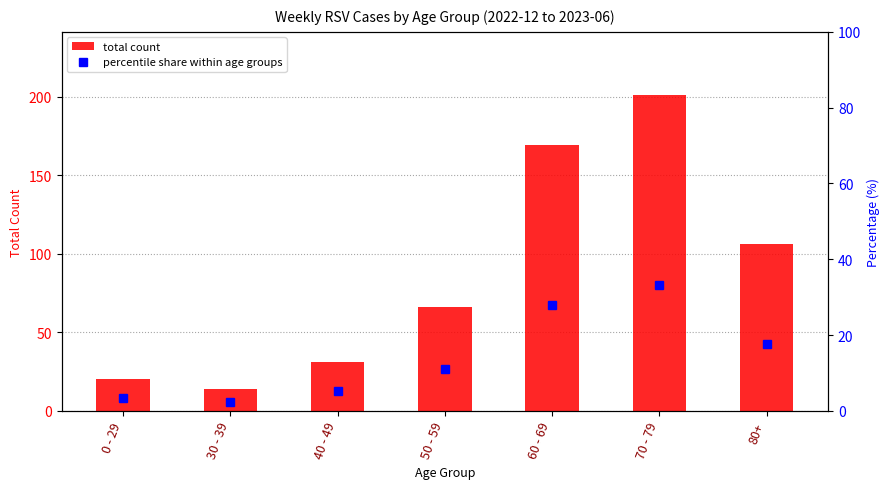

What is the sum of all total count values?

607